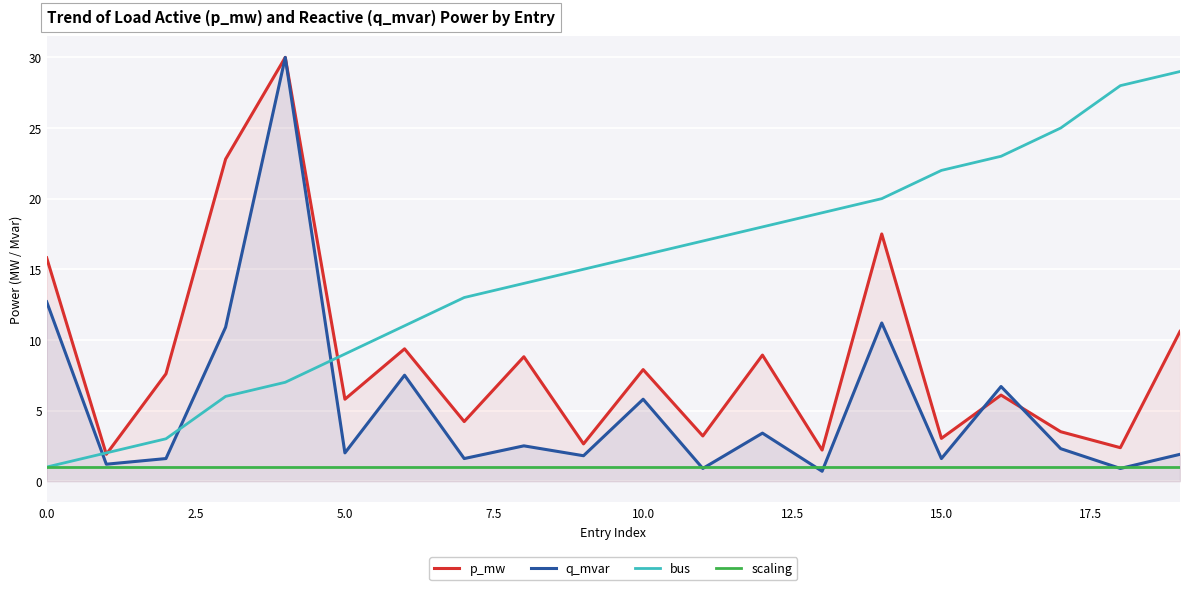

What is the label of the 10th point from the left?

9